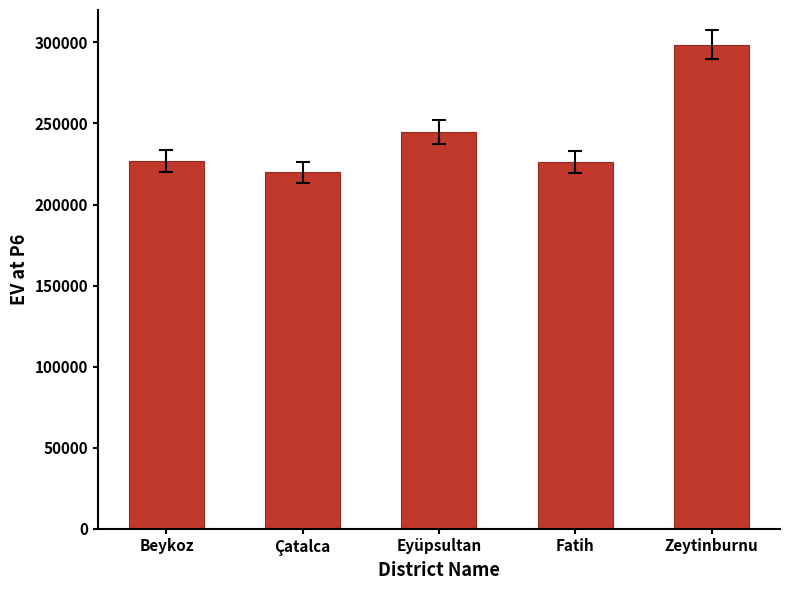

What is the maximum value shown in the chart?

298441